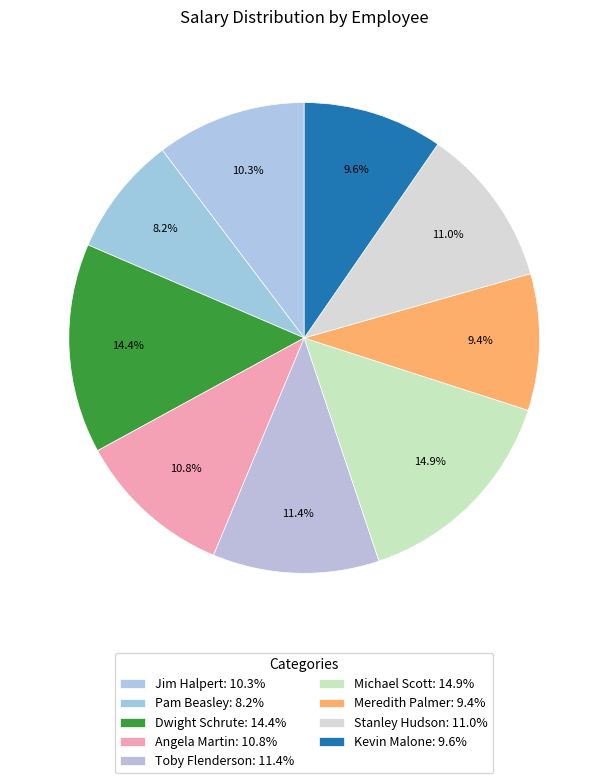

How many slices are in this pie chart?

9